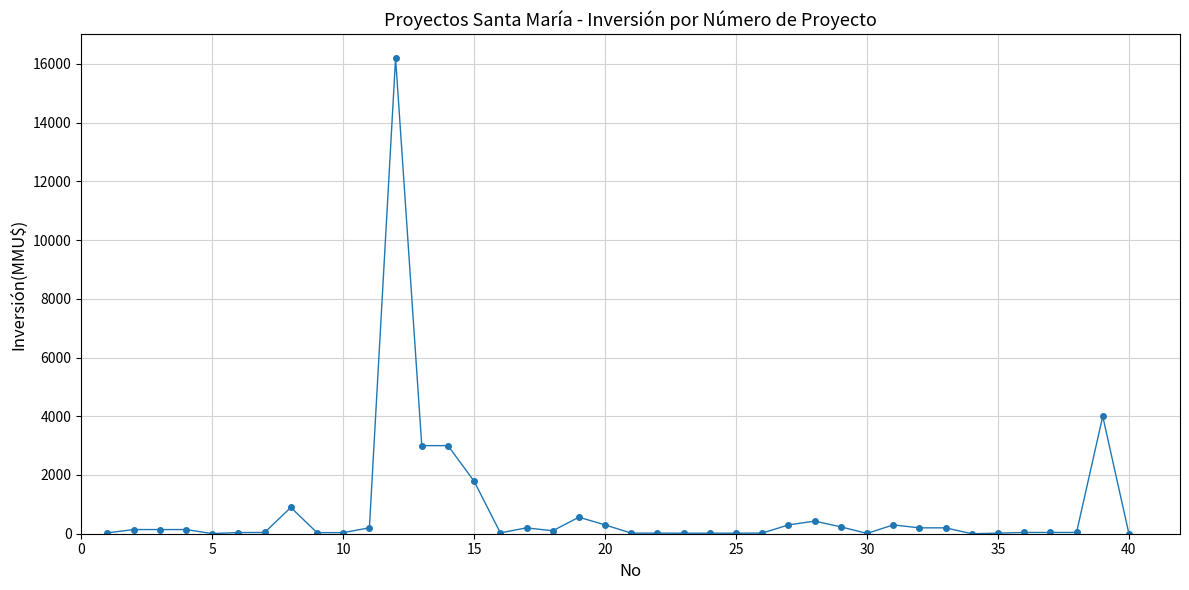

True or false: the data has more than 2 interior local peaks.

True